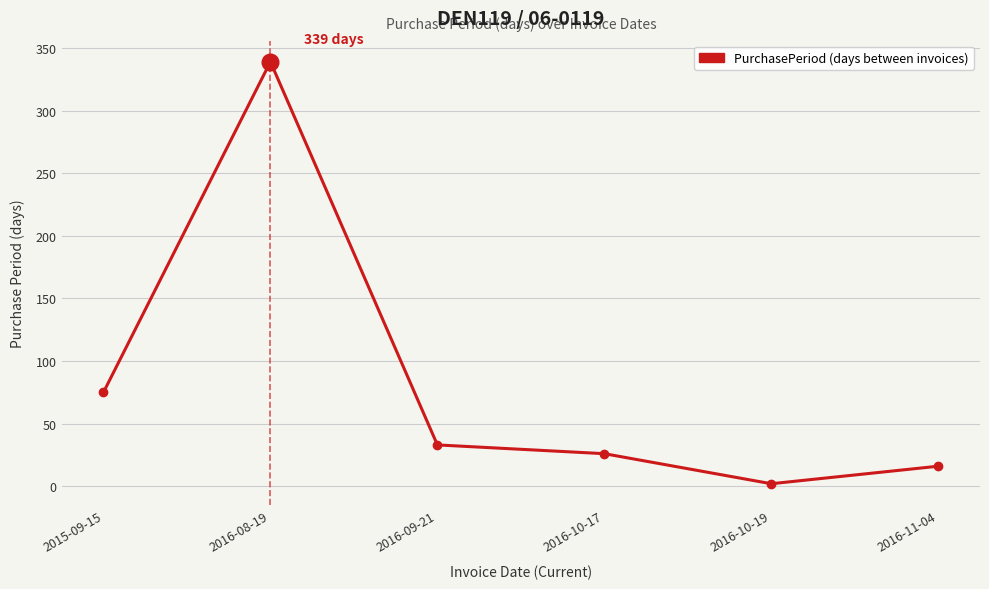

Count the number of data series in this chart.

1